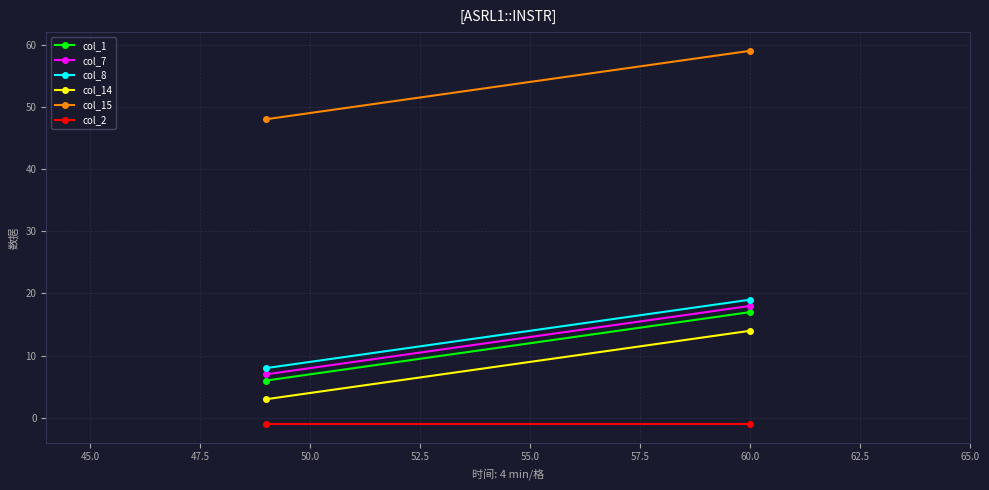

Reading right to left, what are all the values shown in this chart?

col_1: 17	6
col_7: 18	7
col_8: 19	8
col_14: 14	3
col_15: 59	48
col_2: -1	-1